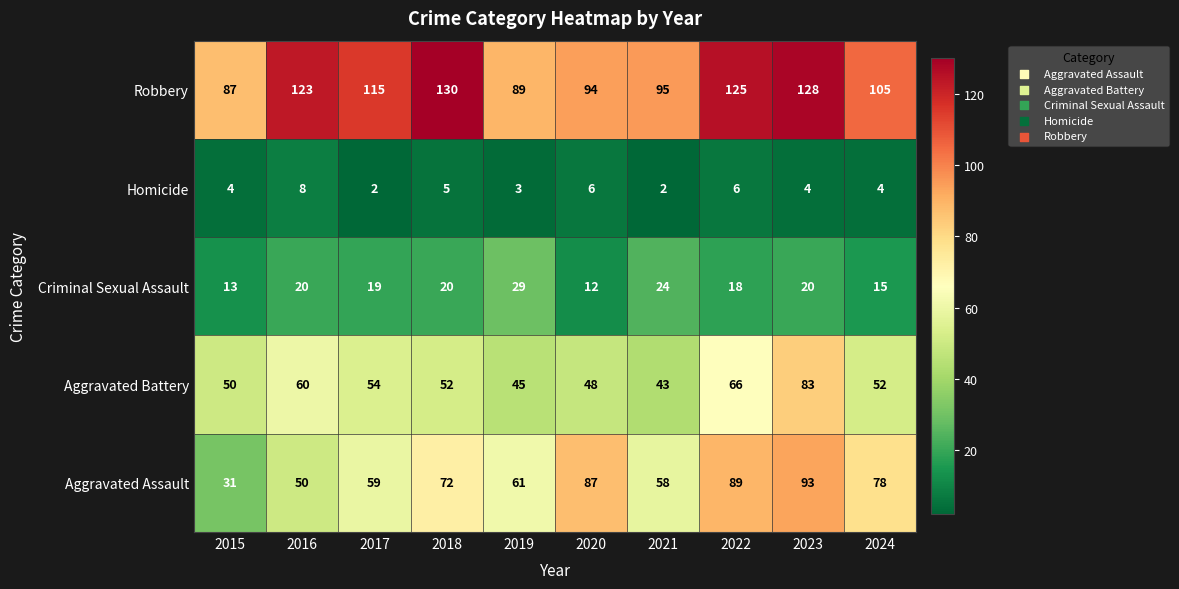

Which series has the widest spread of values?

Aggravated Assault